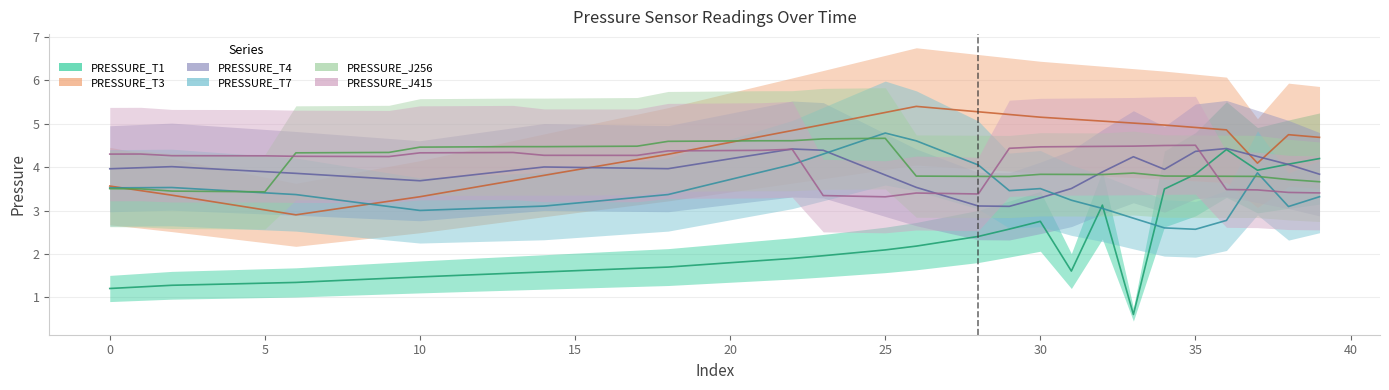

What is the average value of the PRESSURE_T4 series?

3.9